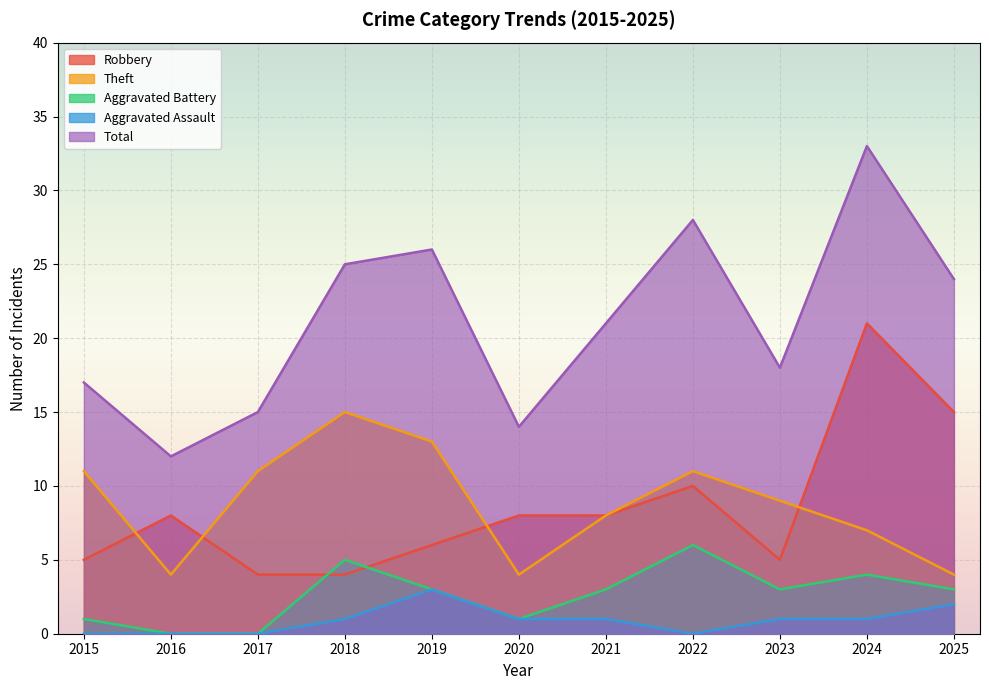

Which series changed the most between 2022 and 2024?

Robbery